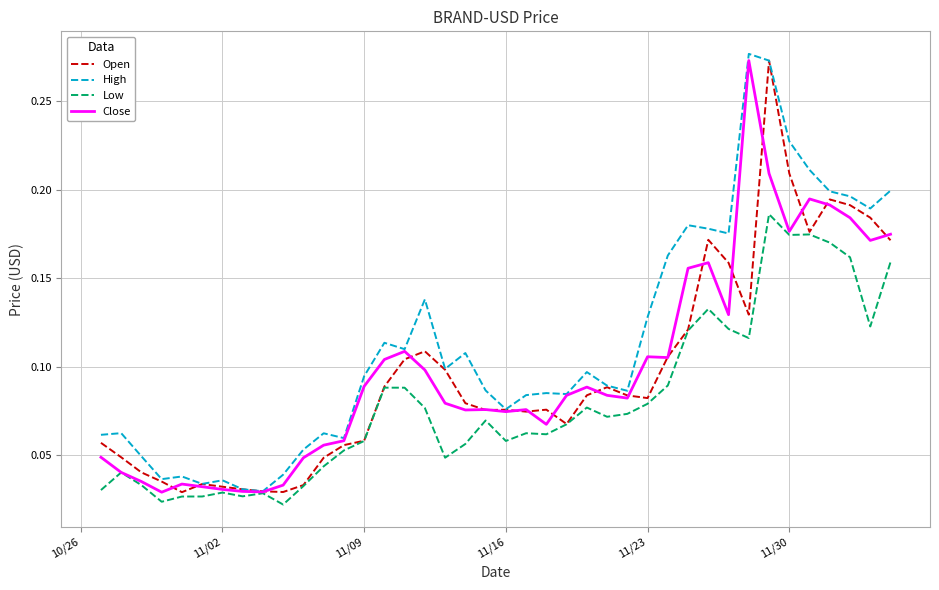

Which series has the largest total across all categories?

High